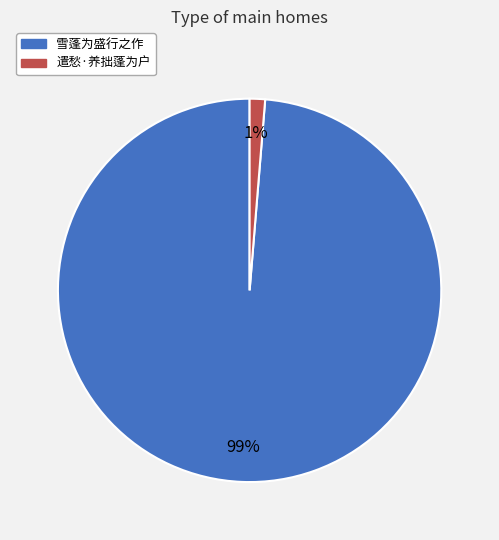

To the nearest percent, what is the average slice percentage?

50%